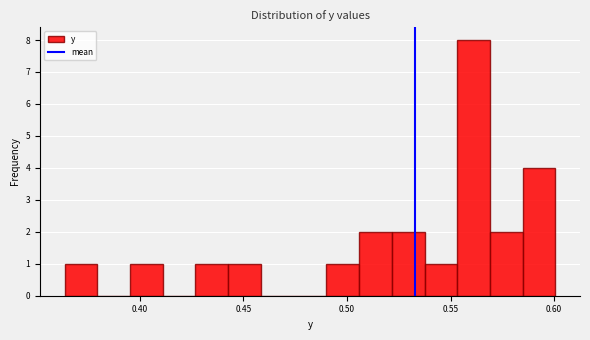

Read against the x-axis, roughly where is the centre of the tallest bar?

0.560